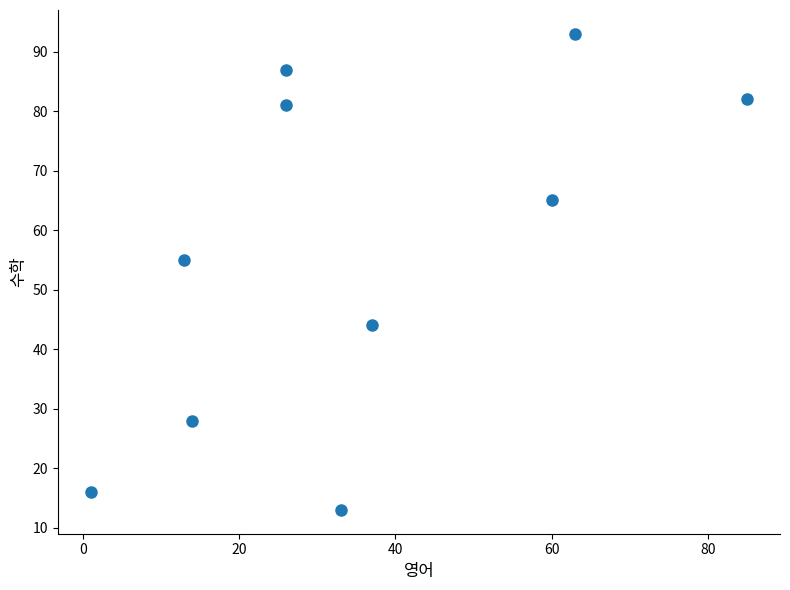

What is the range of X values (max minus min)?

84